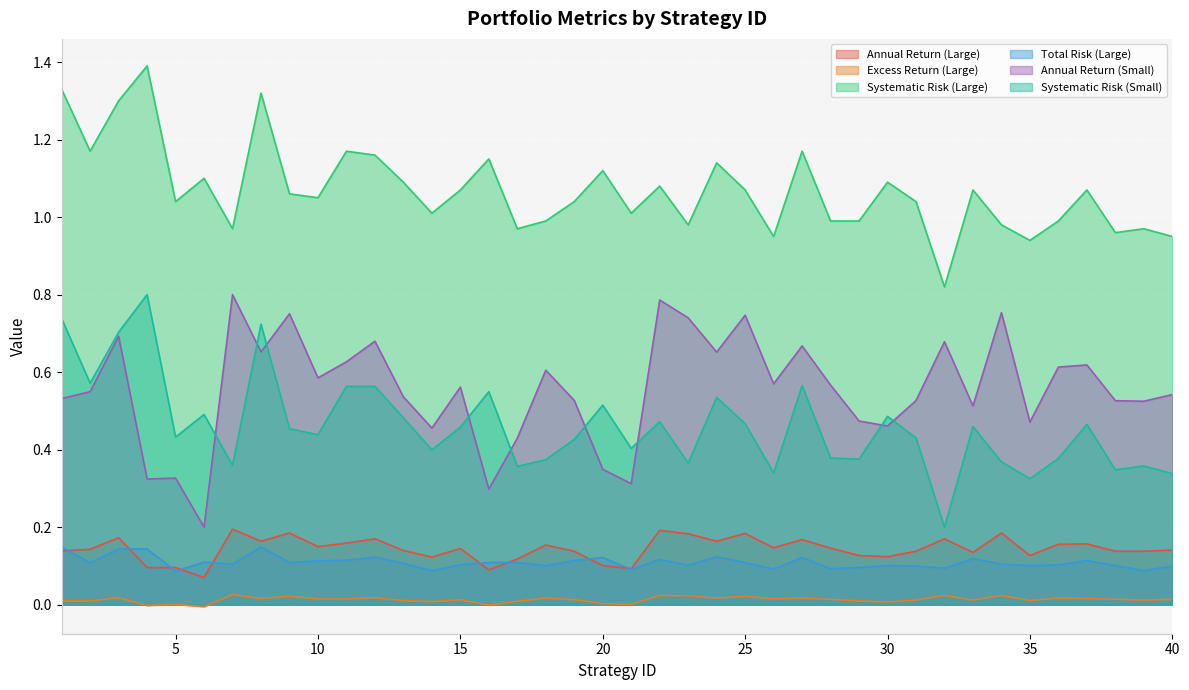

True or false: Total Risk (Large) and Annual Return (Large) intersect in this chart.

True